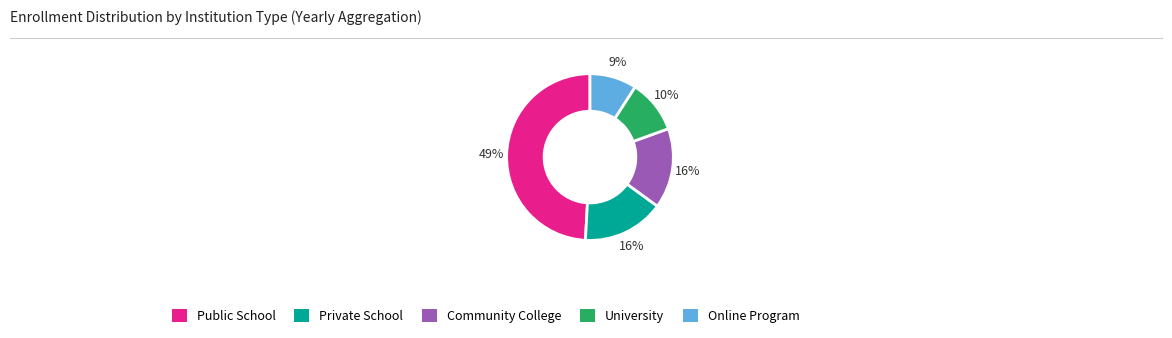

Does any single category account for the majority?

No